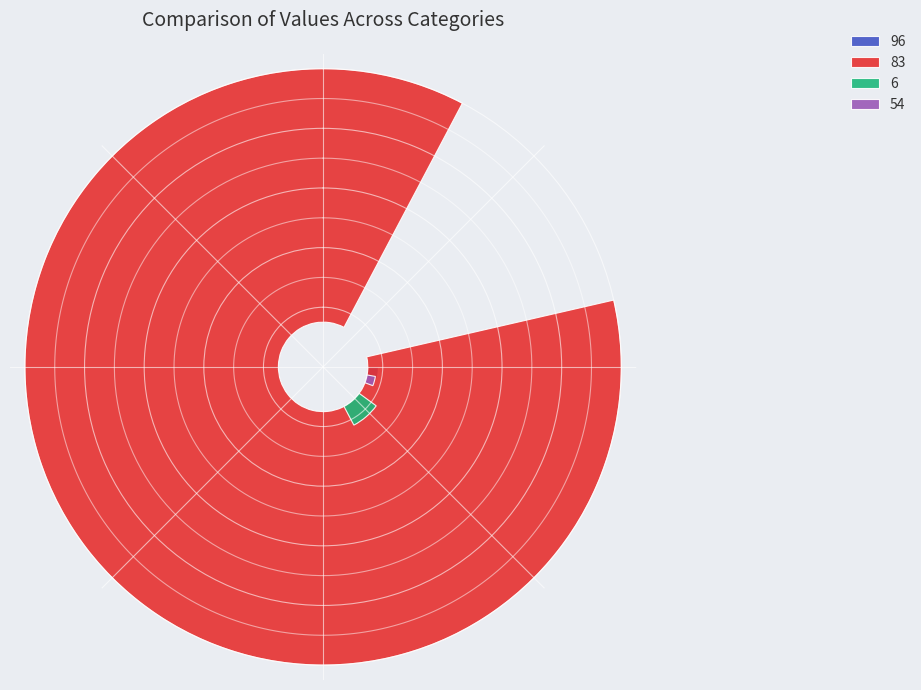

Which has a higher value, 6 or 83?

83